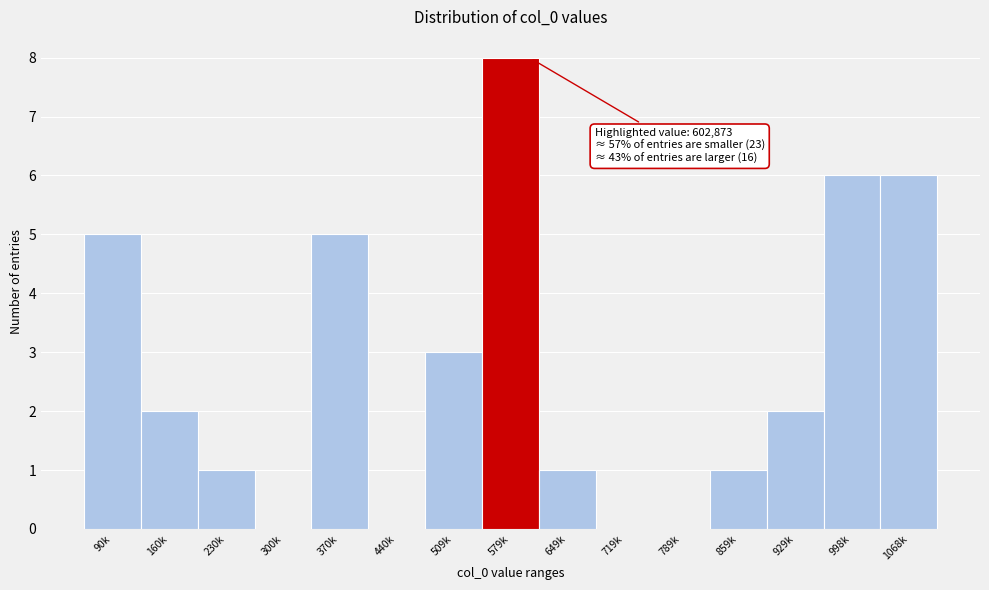

Reading left to right, list all the values displayed in this chart.

90k=5	160k=2	230k=1	300k=0	370k=5	440k=0	509k=3	579k=8	649k=1	719k=0	789k=0	859k=1	929k=2	998k=6	1068k=6